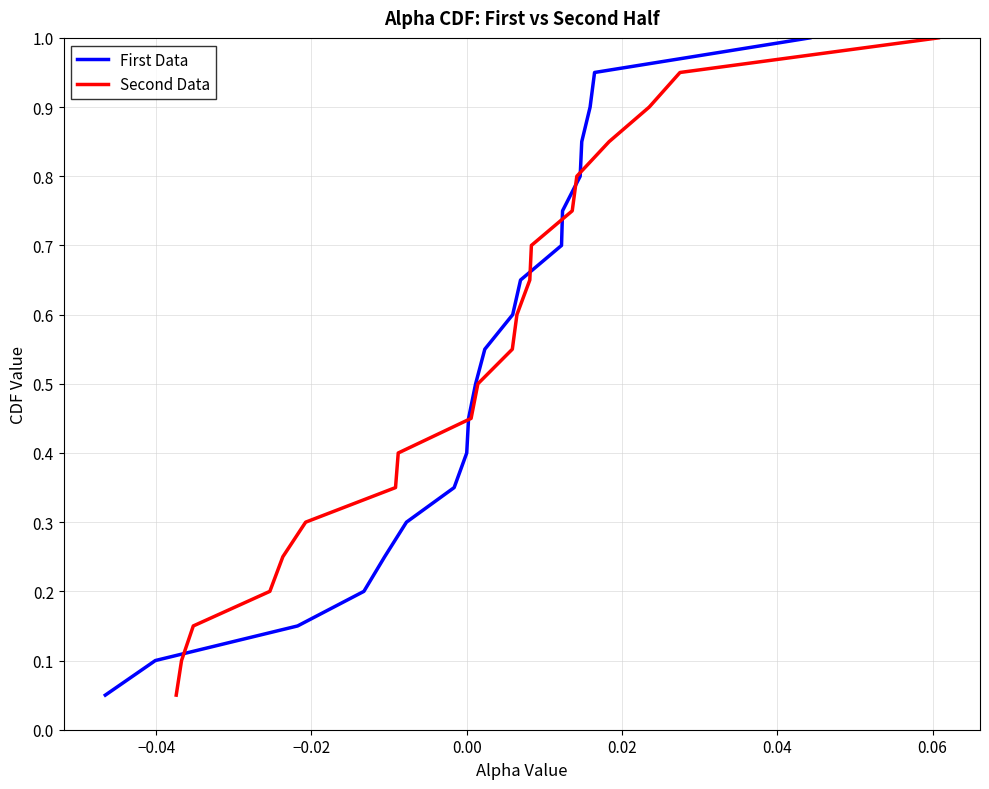

What are all the series names shown in the legend?

First Data, Second Data